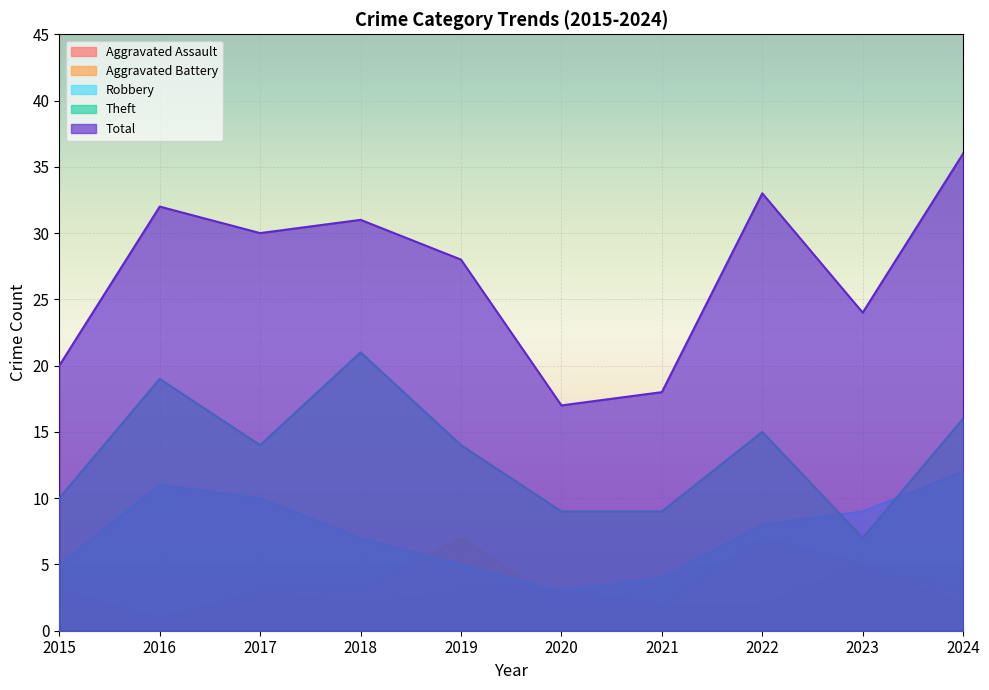

Reading right to left, list all the values displayed in this chart.

Aggravated Assault: 2	5	2	2	3	3	2	3	1	3
Aggravated Battery: 3	5	7	2	2	7	3	3	1	2
Robbery: 12	9	8	4	3	5	7	10	11	5
Theft: 16	7	15	9	9	14	21	14	19	10
Total: 36	24	33	18	17	28	31	30	32	20